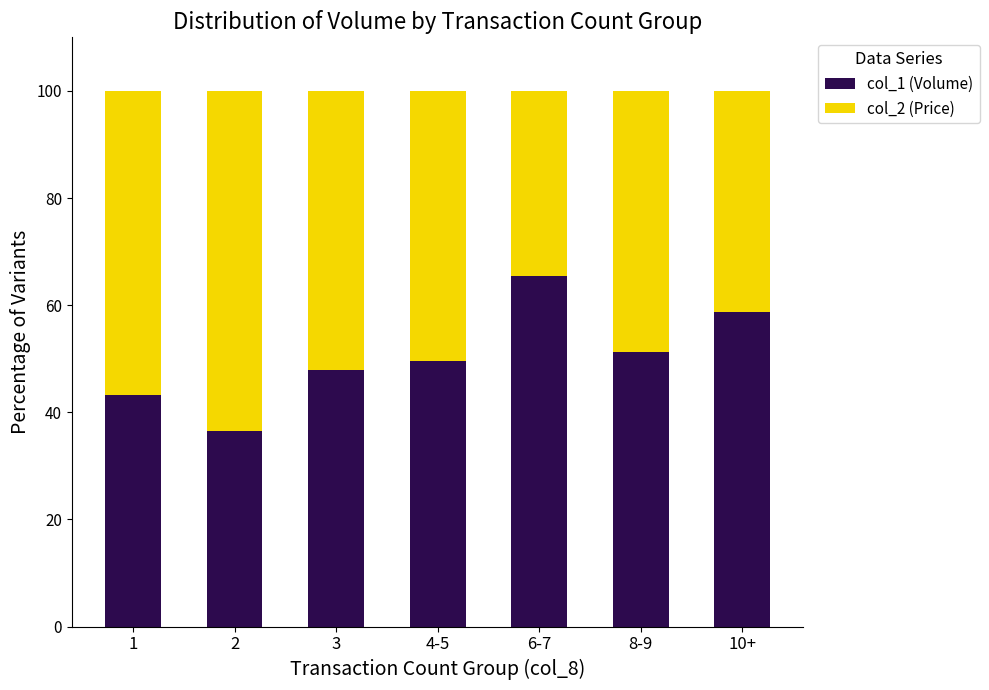

Is it true that col_1 (Volume) equals 72.0 at 3?

False